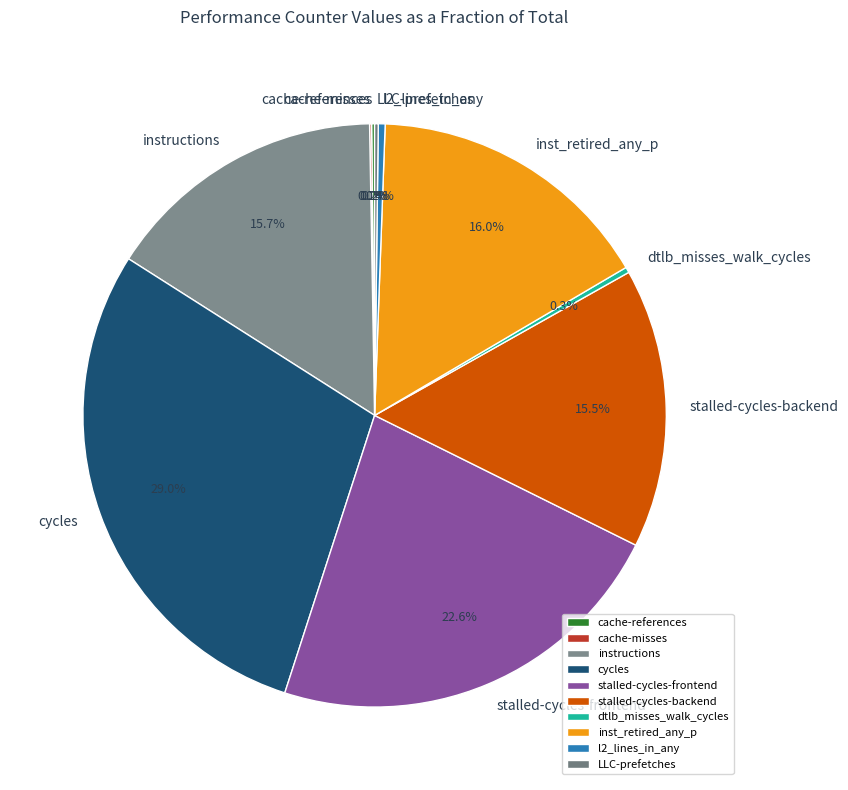

What is the total percentage of dtlb_misses_walk_cycles and inst_retired_any_p?

16.3%